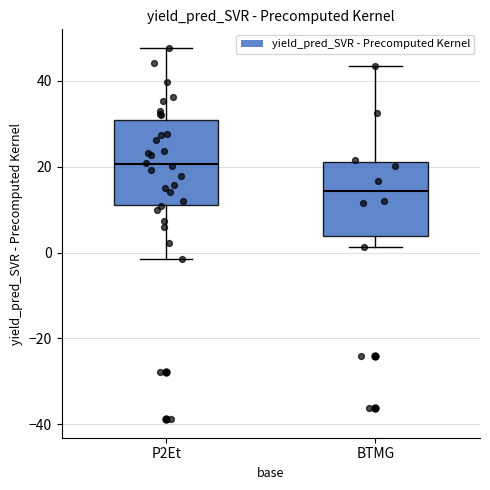

Where does the upper whisker of the box for BTMG end on the y-axis? The values are not printed on the chart, so give them approximately, as read against the axis.

44